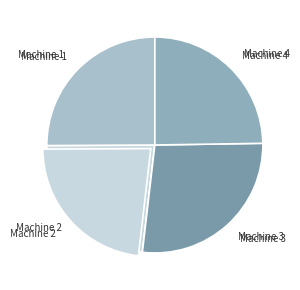

Approximately how many times larger is the value at Machine 3 compared to Machine 1?

1.1